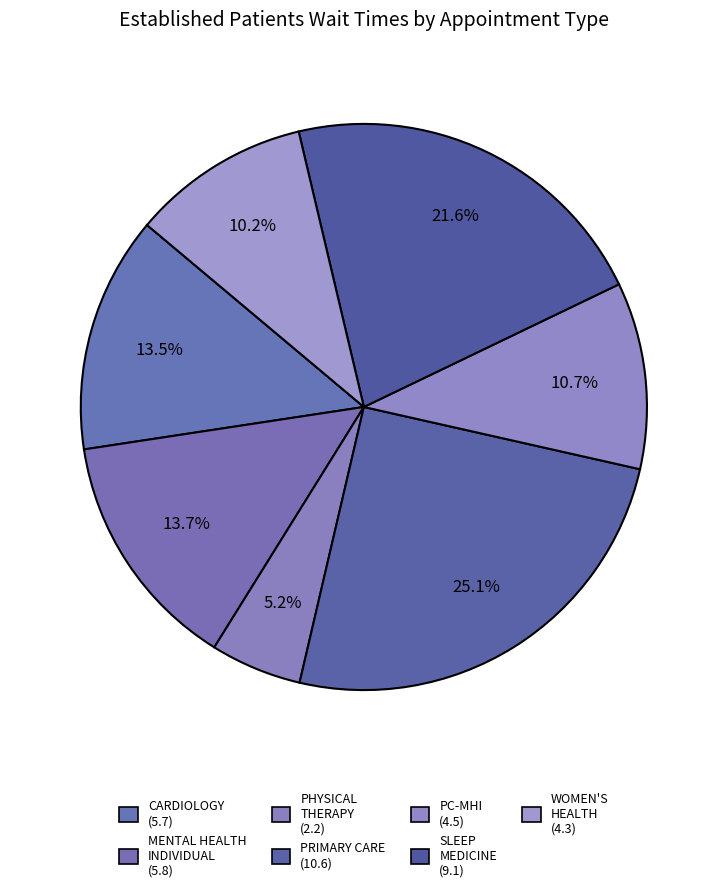

How many segments does this pie chart have?

7